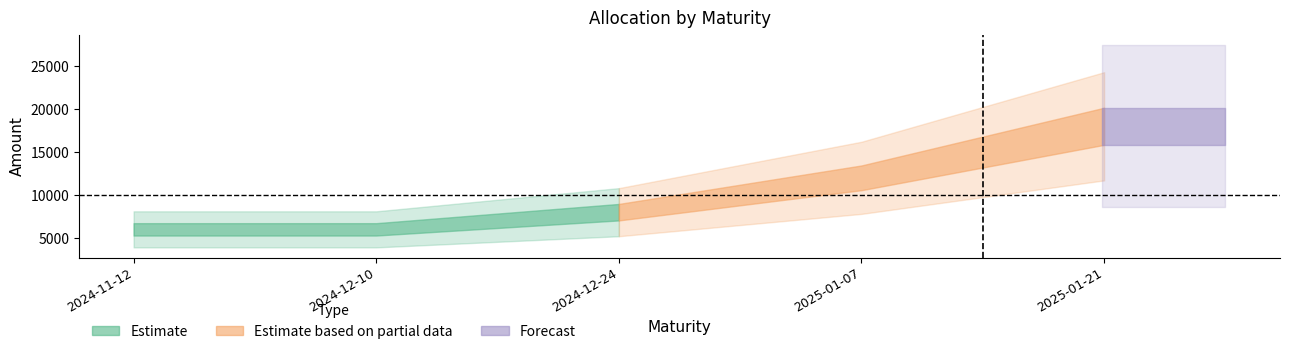

Reading right to left, list all the values displayed in this chart.

2025-01-21=18000	2025-01-07=12000	2024-12-24=8000	2024-12-10=6000	2024-11-12=6000